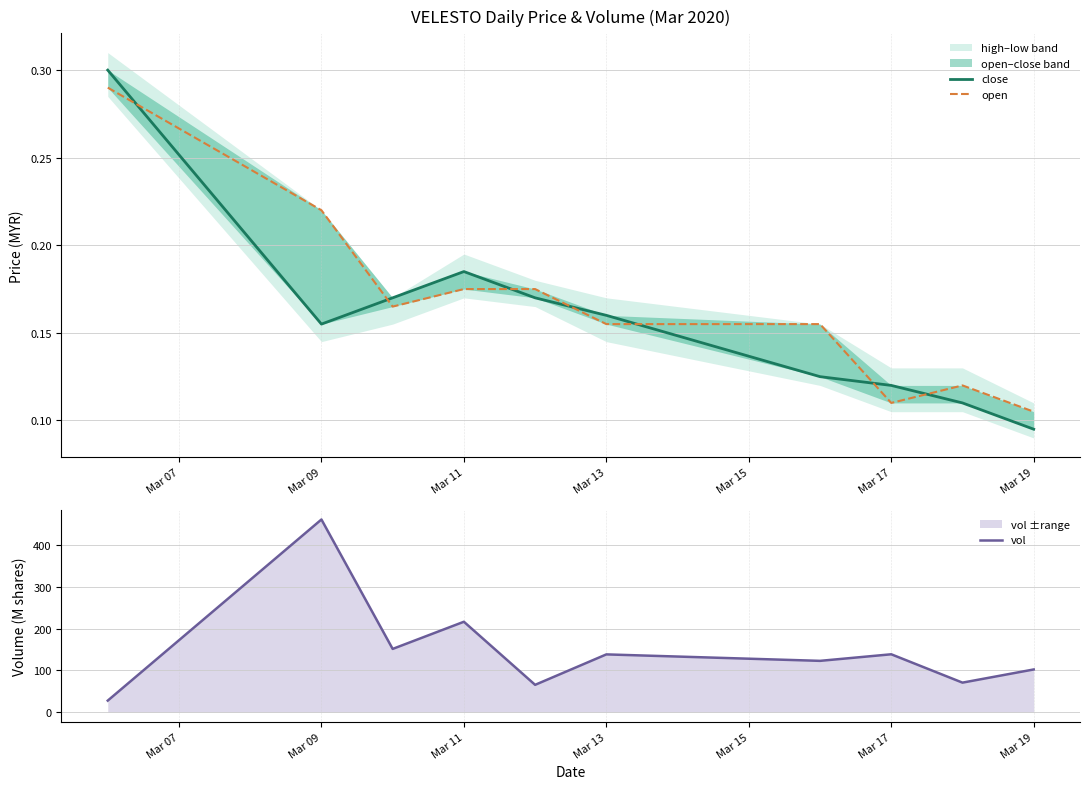

How many open values are between 0 and 1?

10